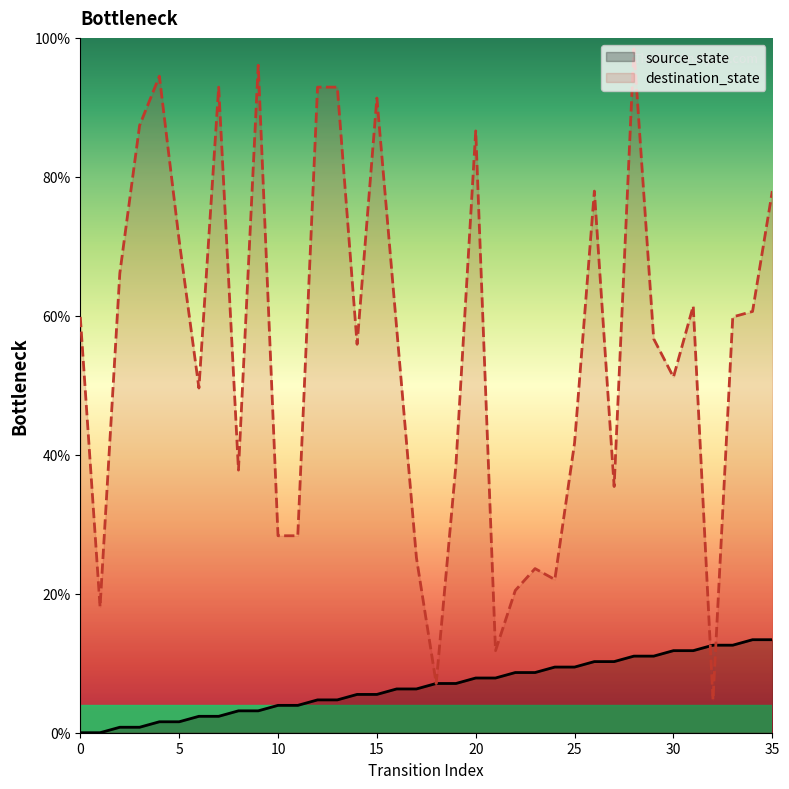

Where is destination_state nearest to the value 51?

30